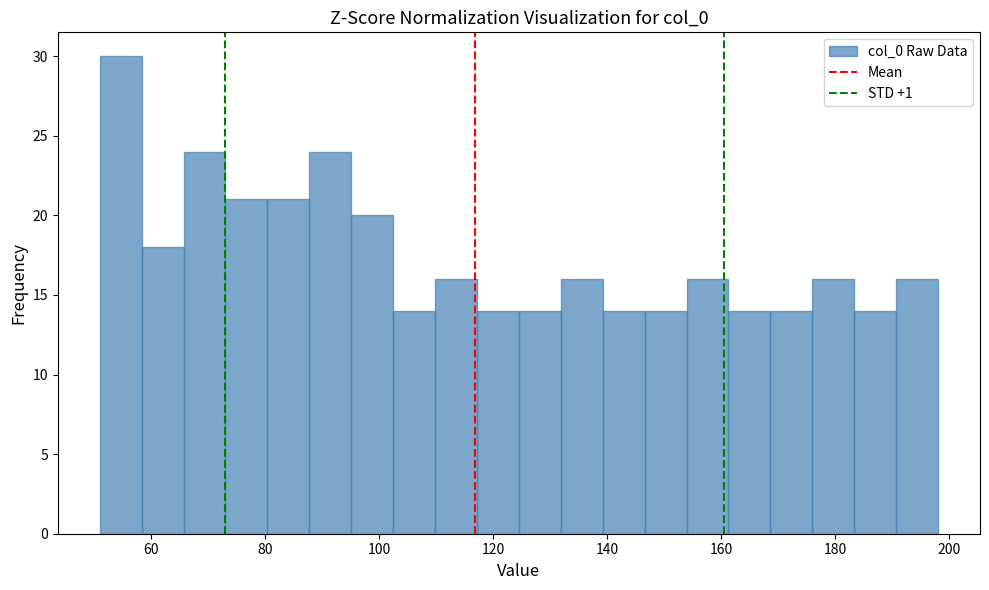

Around what value on the x-axis is the tallest bar? Give the approximate position of its centre, as read against the axis.

54